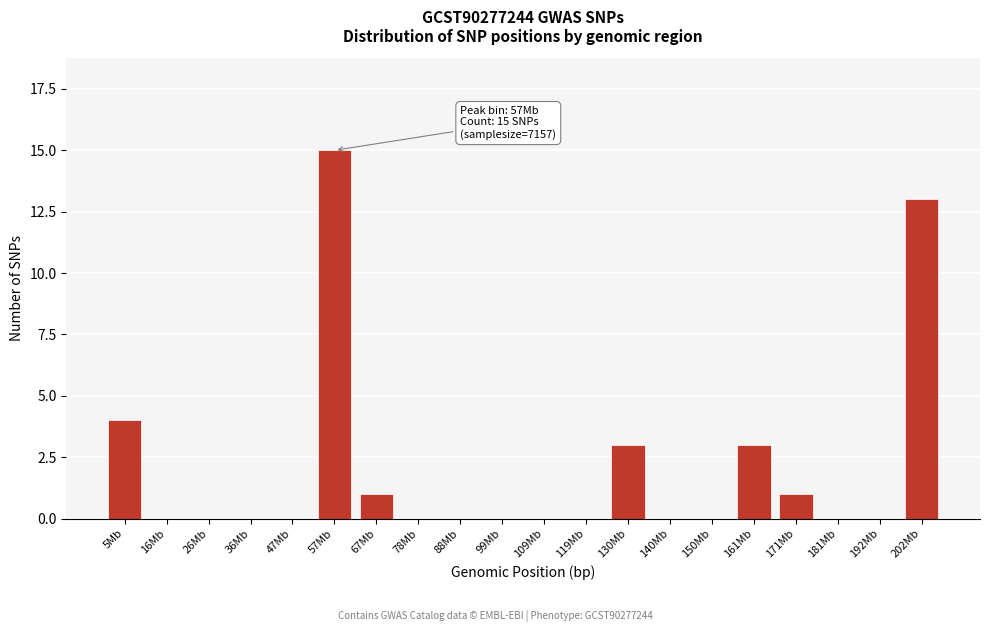

Reading right to left, extract all data points from this chart.

202Mb=13	192Mb=0	181Mb=0	171Mb=1	161Mb=3	150Mb=0	140Mb=0	130Mb=3	119Mb=0	109Mb=0	99Mb=0	88Mb=0	78Mb=0	67Mb=1	57Mb=15	47Mb=0	36Mb=0	26Mb=0	16Mb=0	5Mb=4